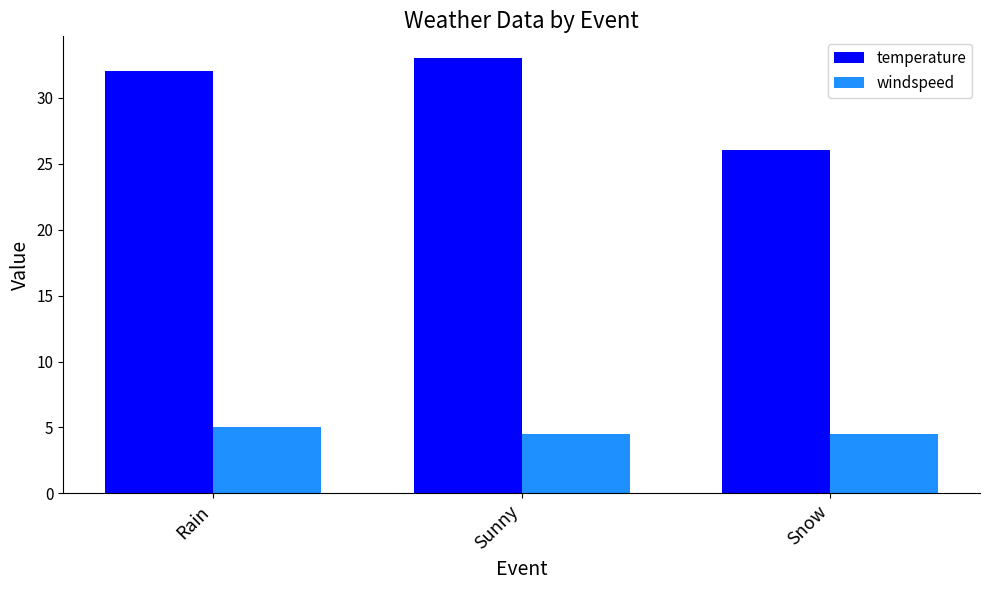

What is the label of the 3rd bar from the left?

Snow